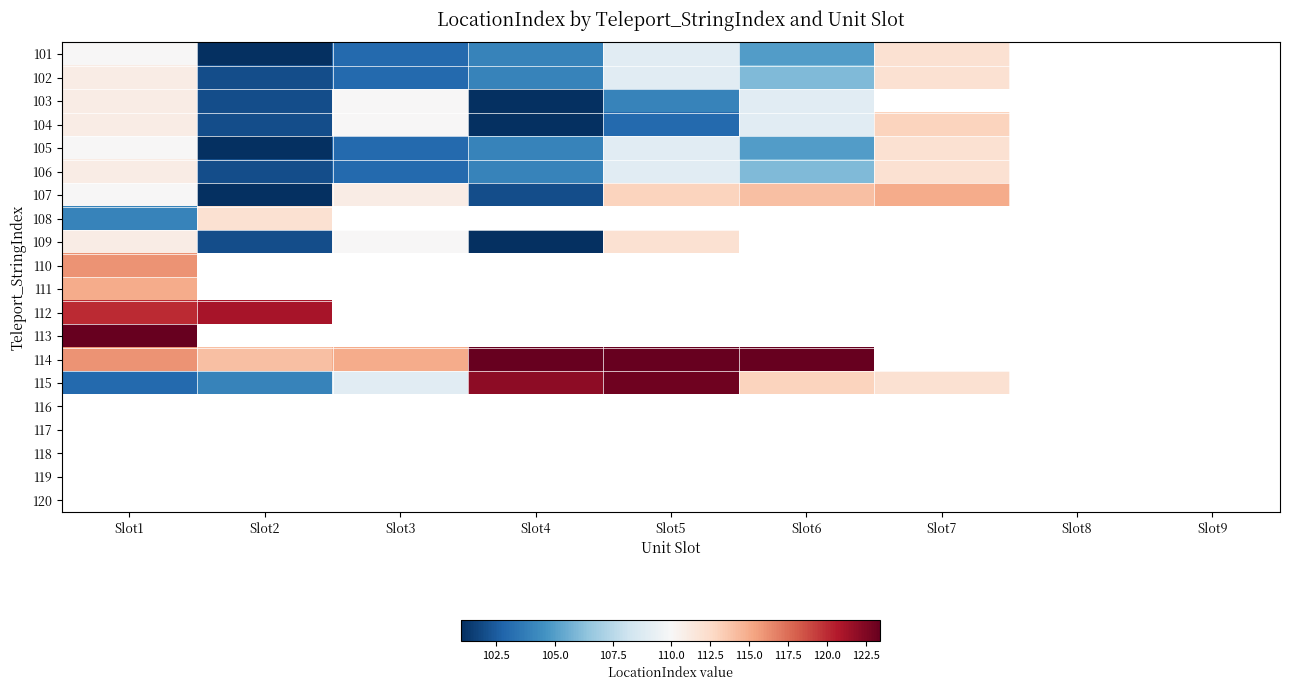

At which label does 102 reach its minimum?

Slot2